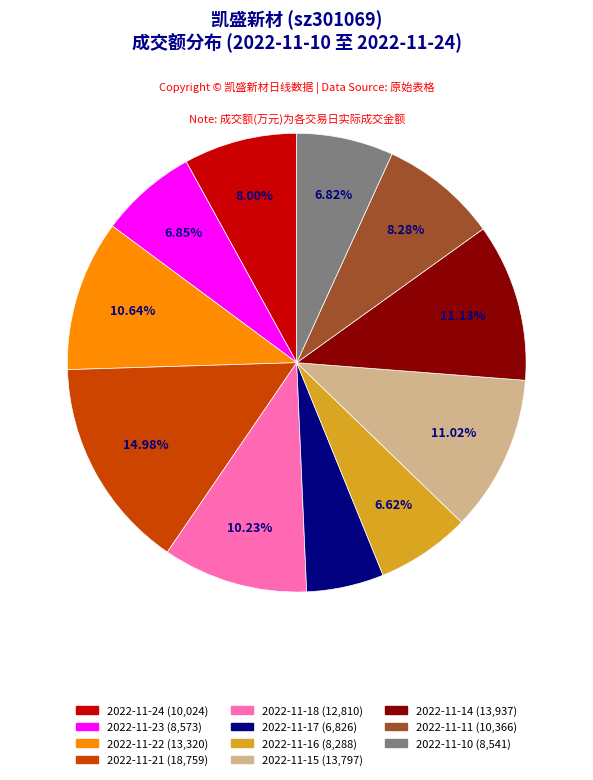

Which has a higher value, 2022-11-17 or 2022-11-11?

2022-11-11